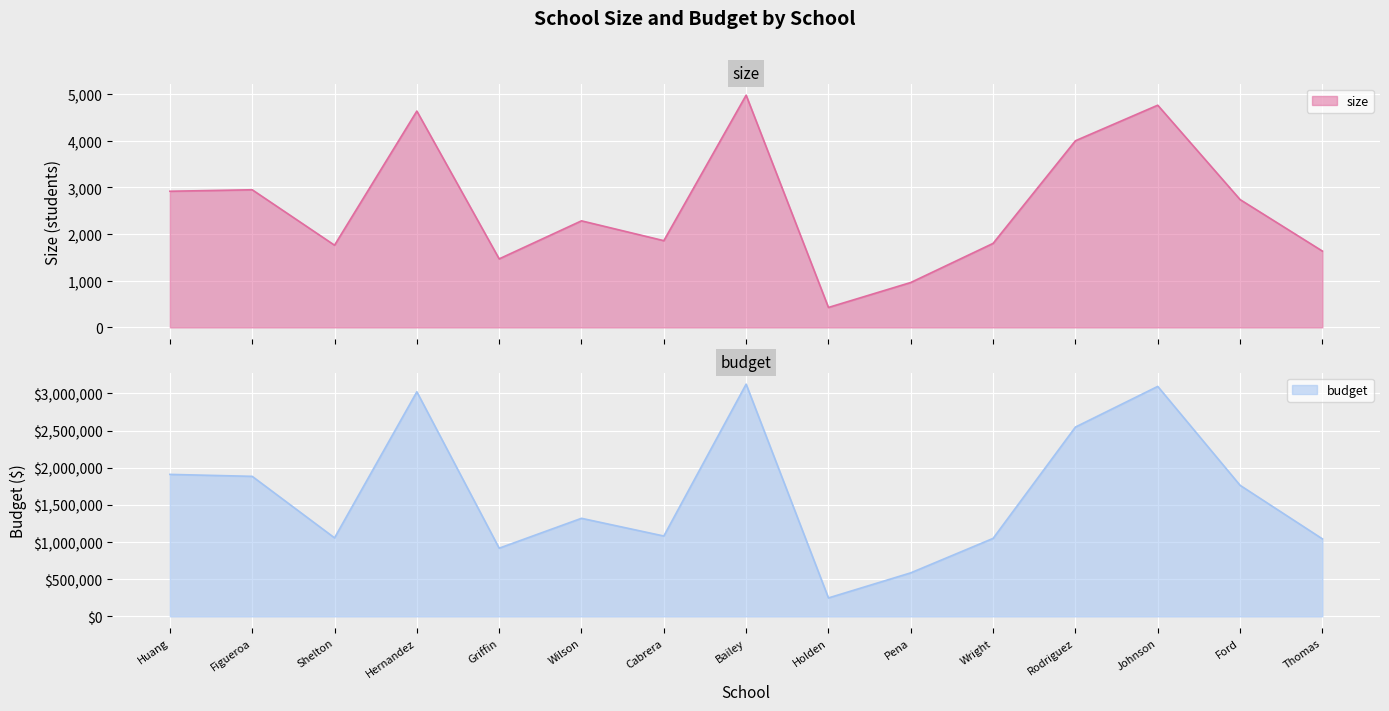

What is the difference between the maximum and second lowest values in the budget series?

2539070